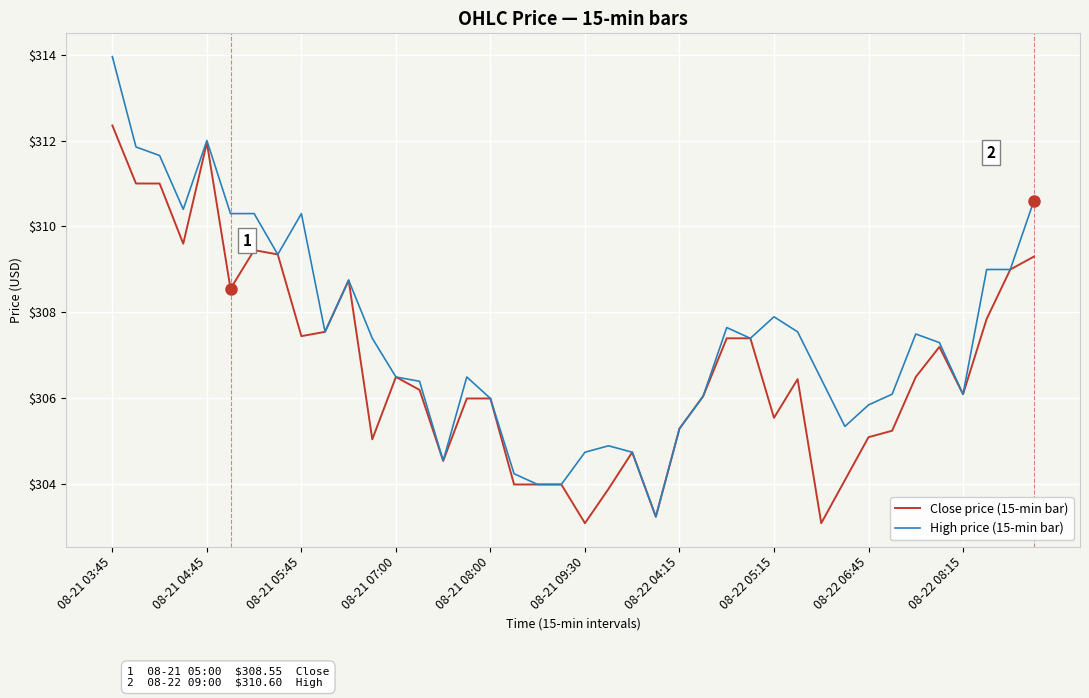

Which series has the widest spread of values?

High price (15-min bar)